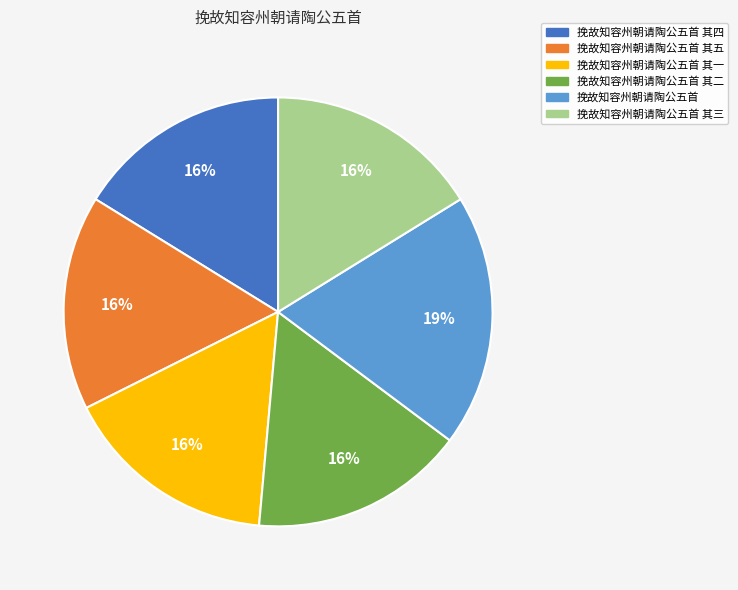

Is there a majority slice in this chart?

No